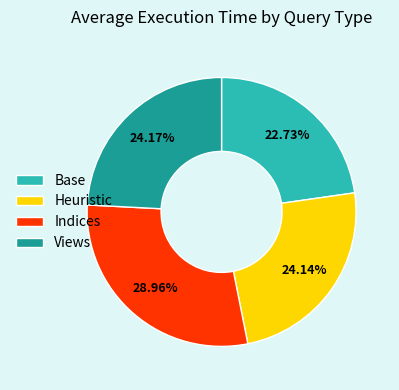

How many segments does this pie chart have?

4